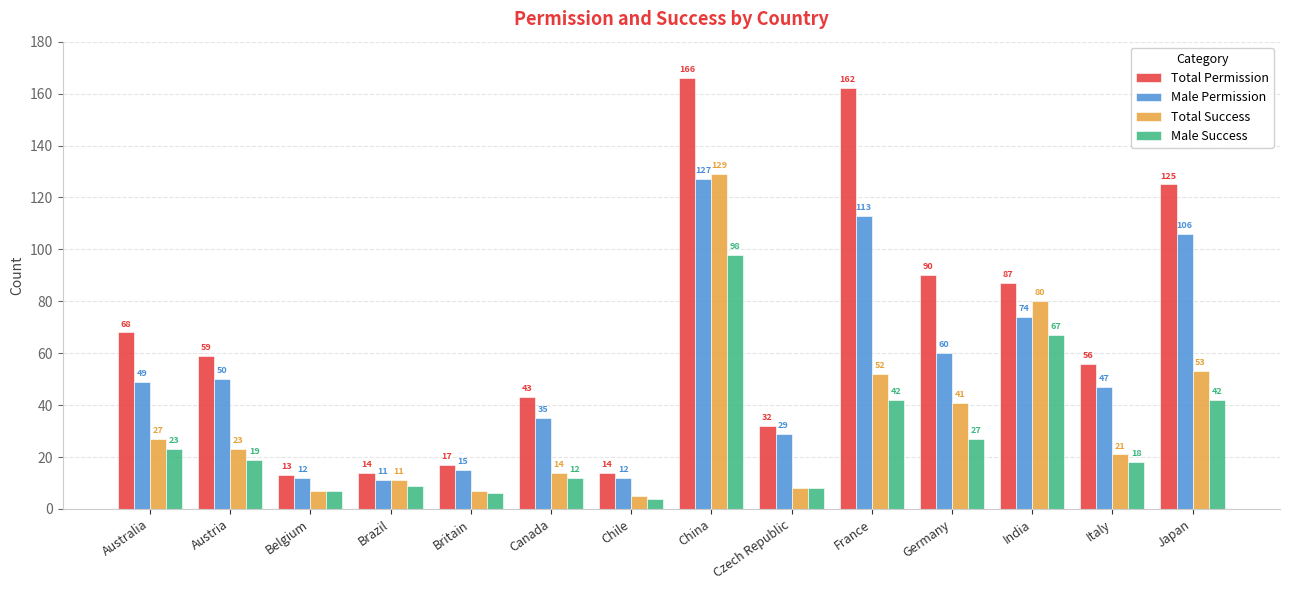

Rank the series at Germany from lowest to highest value.

Male Success, Total Success, Male Permission, Total Permission